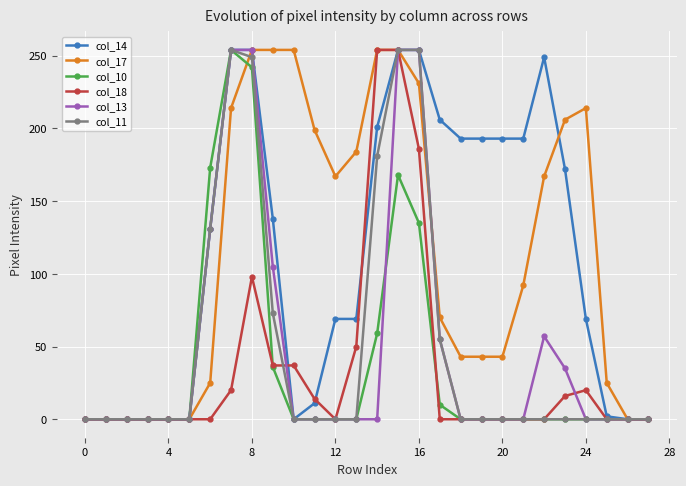

What is the maximum value for col_14?

254